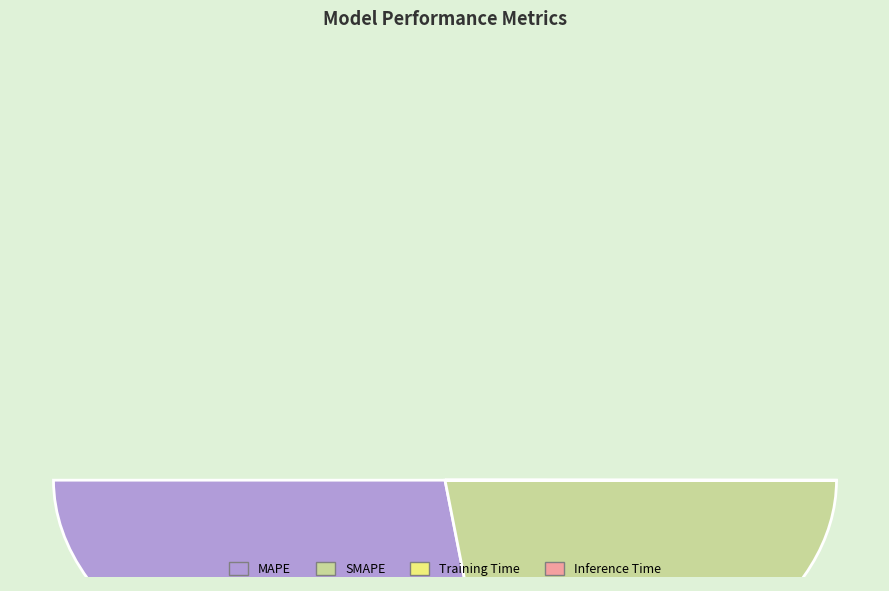

How many segments does this pie chart have?

4